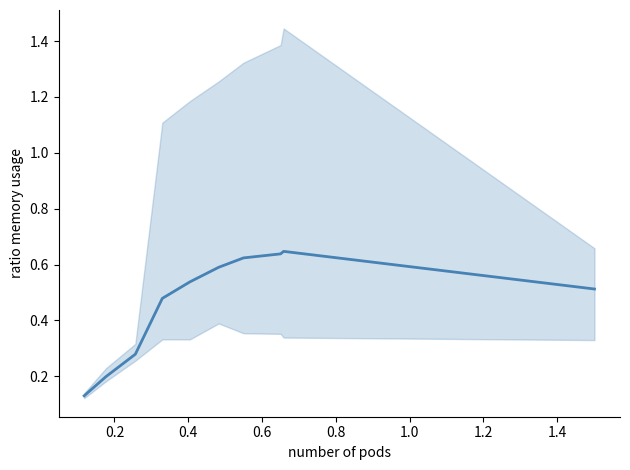

True or false: the data has more than 1 interior local peaks.

False